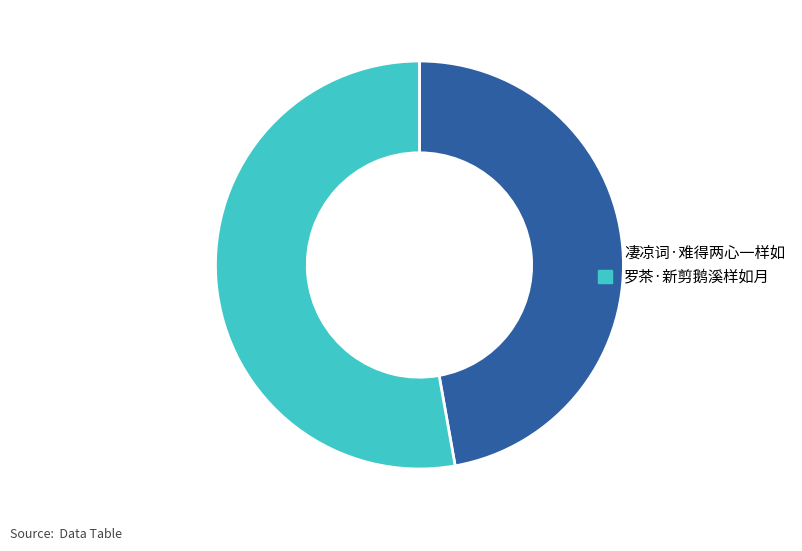

Approximately how many times larger is the value at 罗茶·新剪鹅溪样如月 compared to 凄凉词·难得两心一样如?

1.1